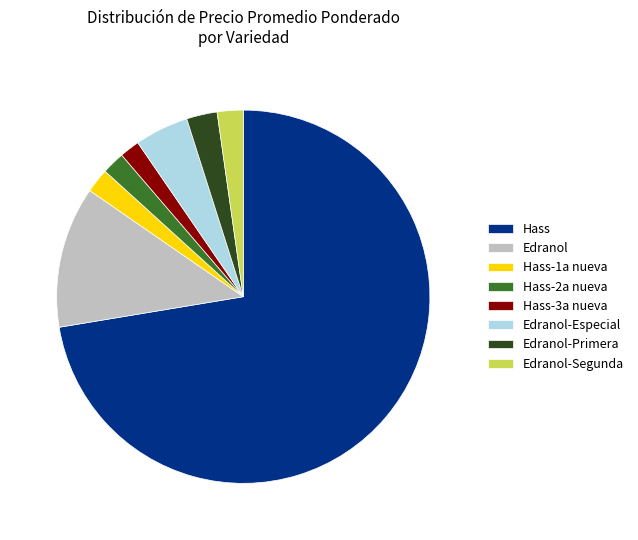

Which slice is the largest?

Hass